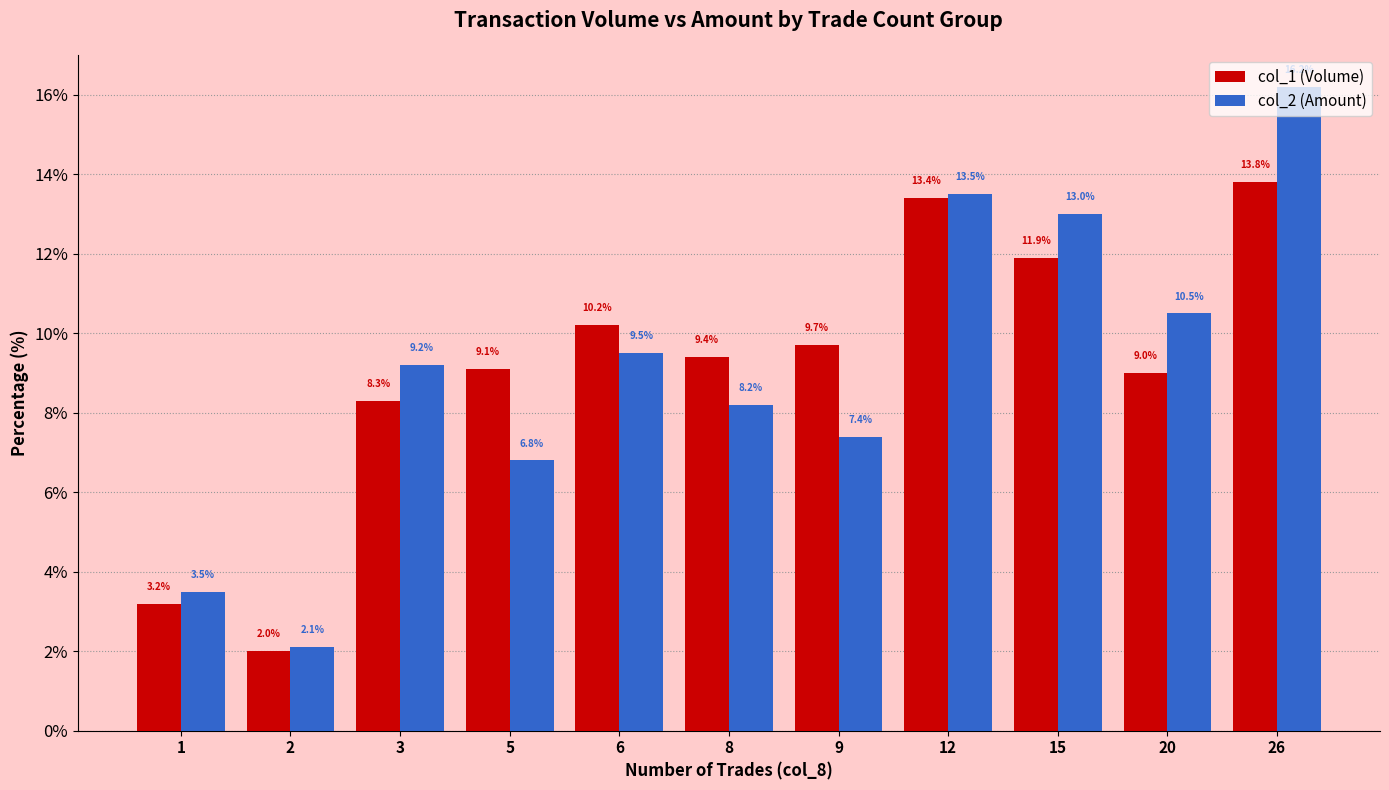

What is the sum of all col_1 (Volume) values?

100.0